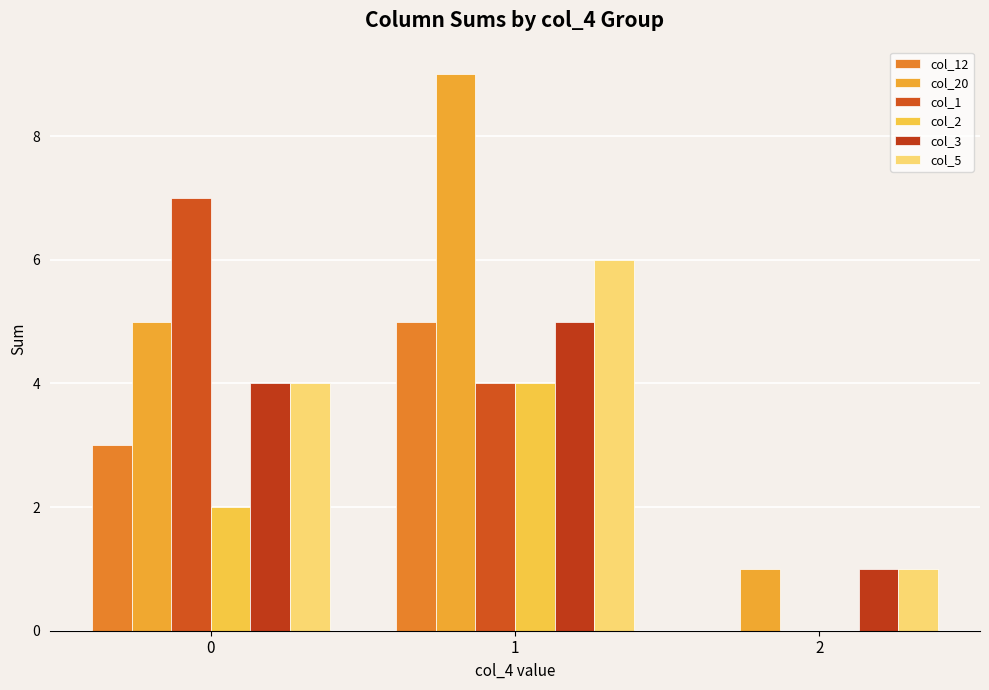

What are all the series names shown in the legend?

col_12, col_20, col_1, col_2, col_3, col_5